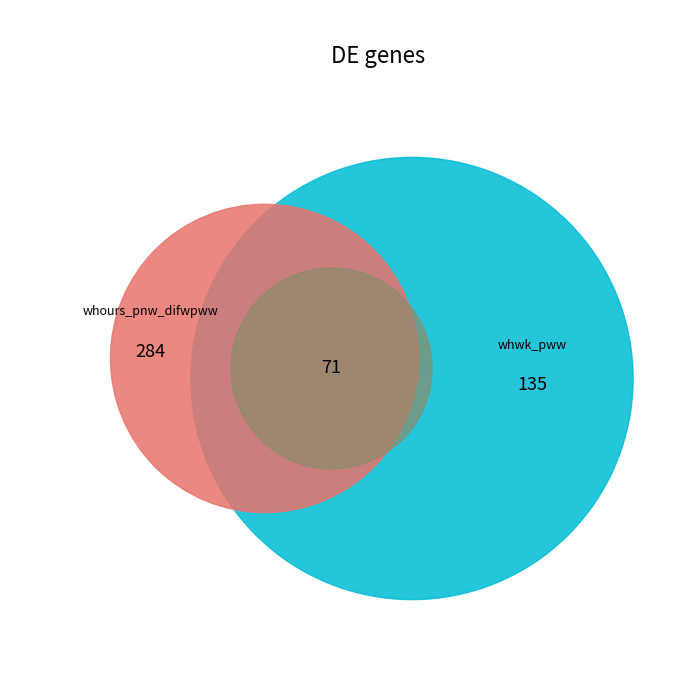

Rank the series by their average value, from highest to lowest.

whours_pnw_difwpww, whwk_pww